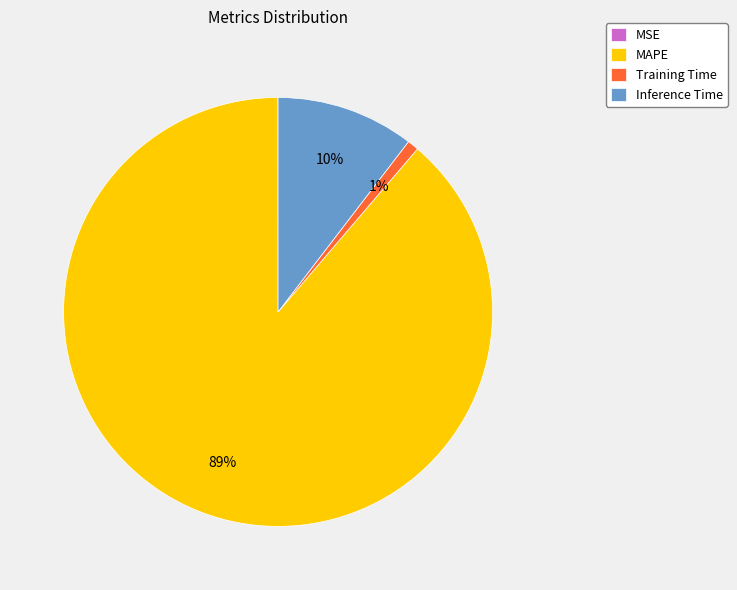

To the nearest percent, what is the average slice percentage?

25%